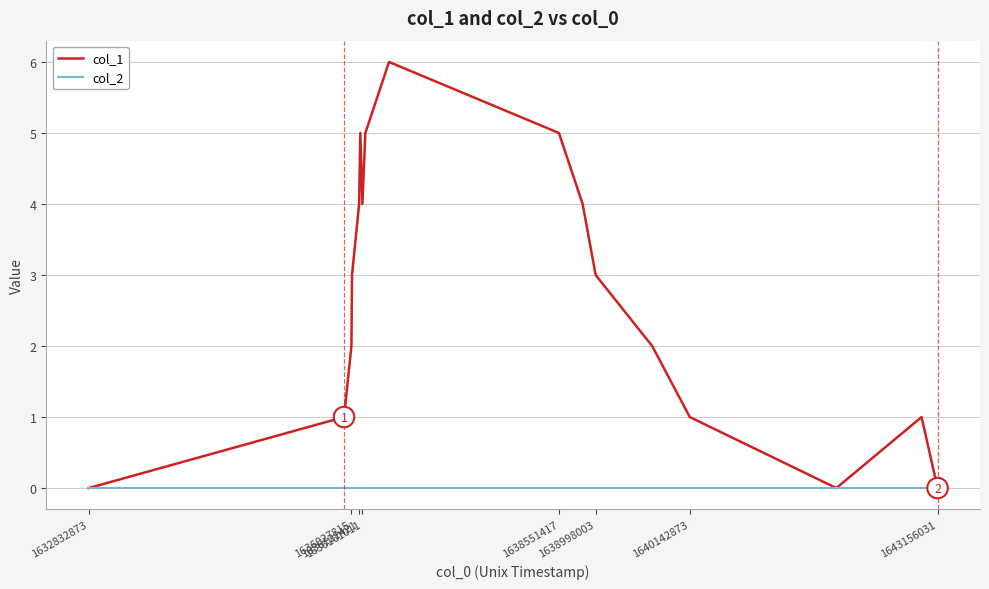

Which series has the widest spread of values?

col_1